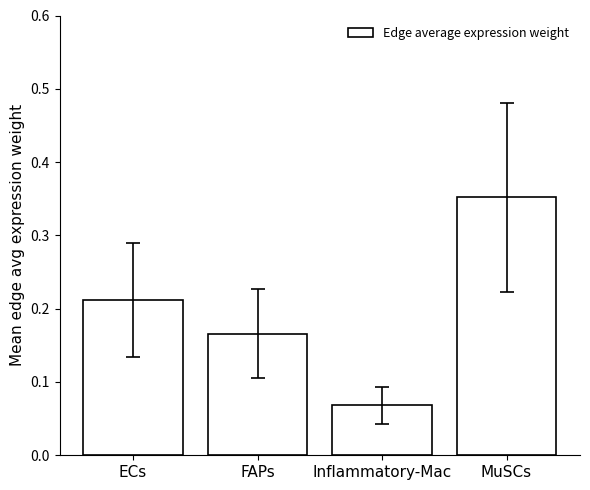

Count the values in the range 0 to 1.

4